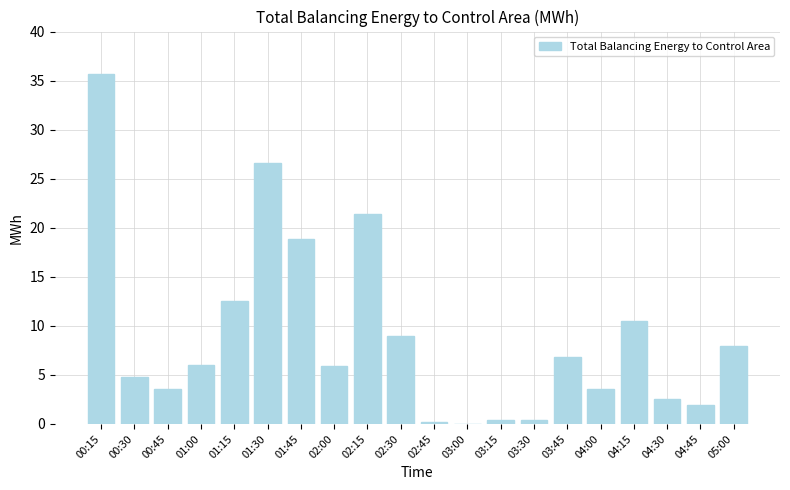

What is the sum of all values?

178.8